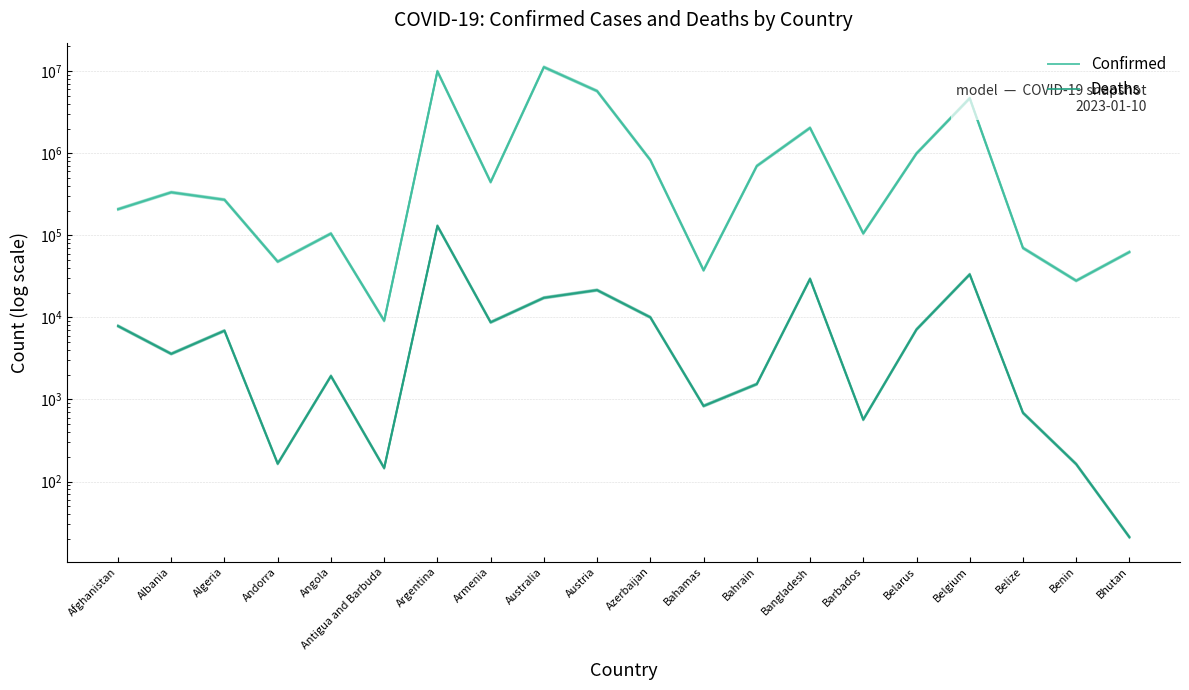

What are all the series names shown in the legend?

Confirmed, Deaths